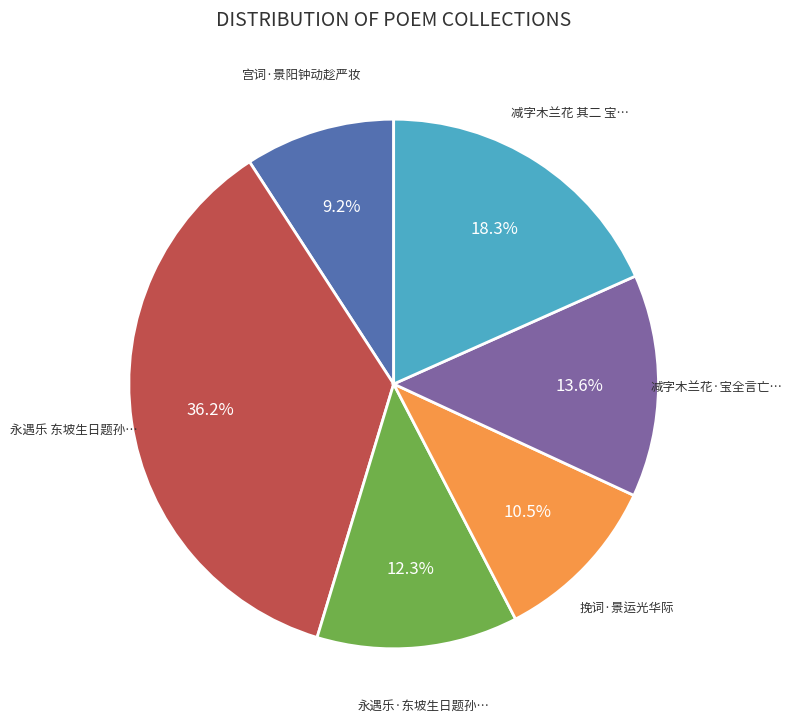

What is the ratio of the value at 挽词·景运光华际 to the value at 减字木兰花·宝全言亡…?

0.8